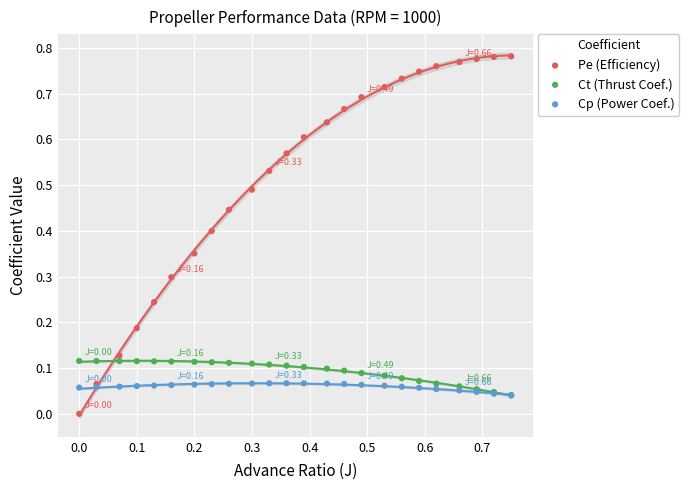

Which series has the largest Y range (max minus min)?

Pe (Efficiency)